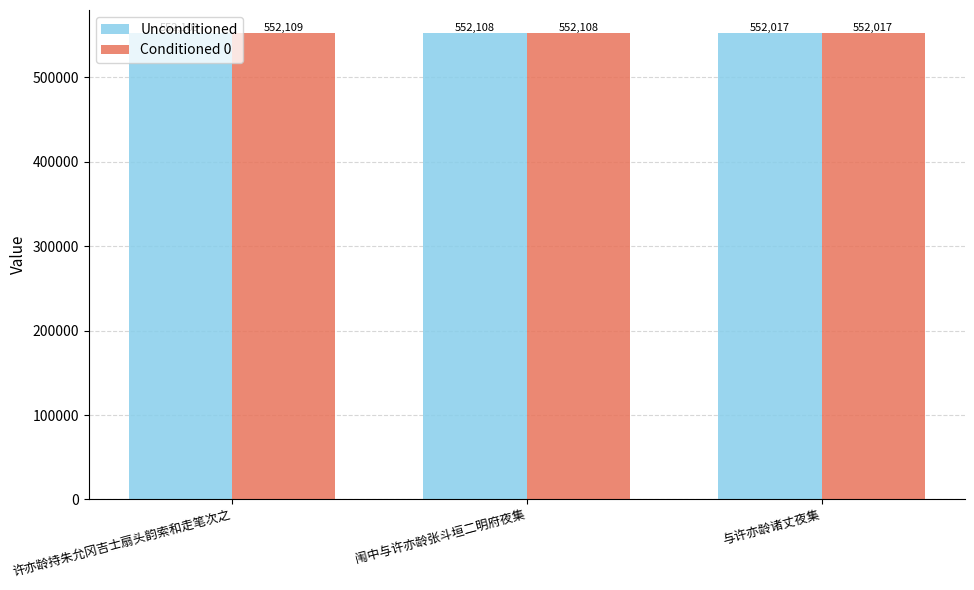

Is the value of Conditioned 0 at 许亦龄持朱允冈吉士扇头韵索和走笔次之 greater than the value of Unconditioned at 闱中与许亦龄张斗垣二明府夜集?

Yes